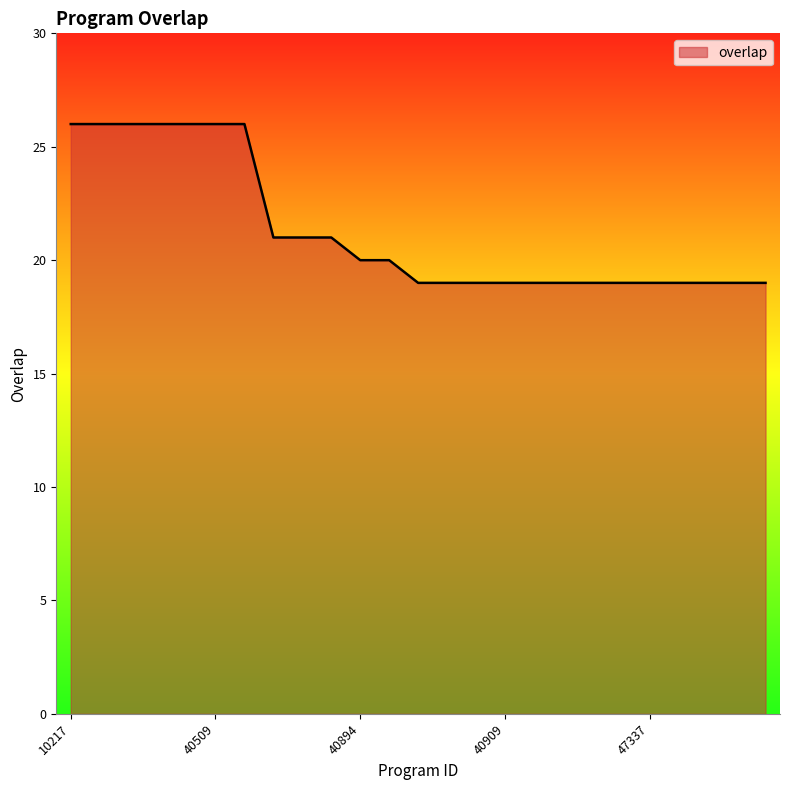

What is the maximum value shown in the chart?

26